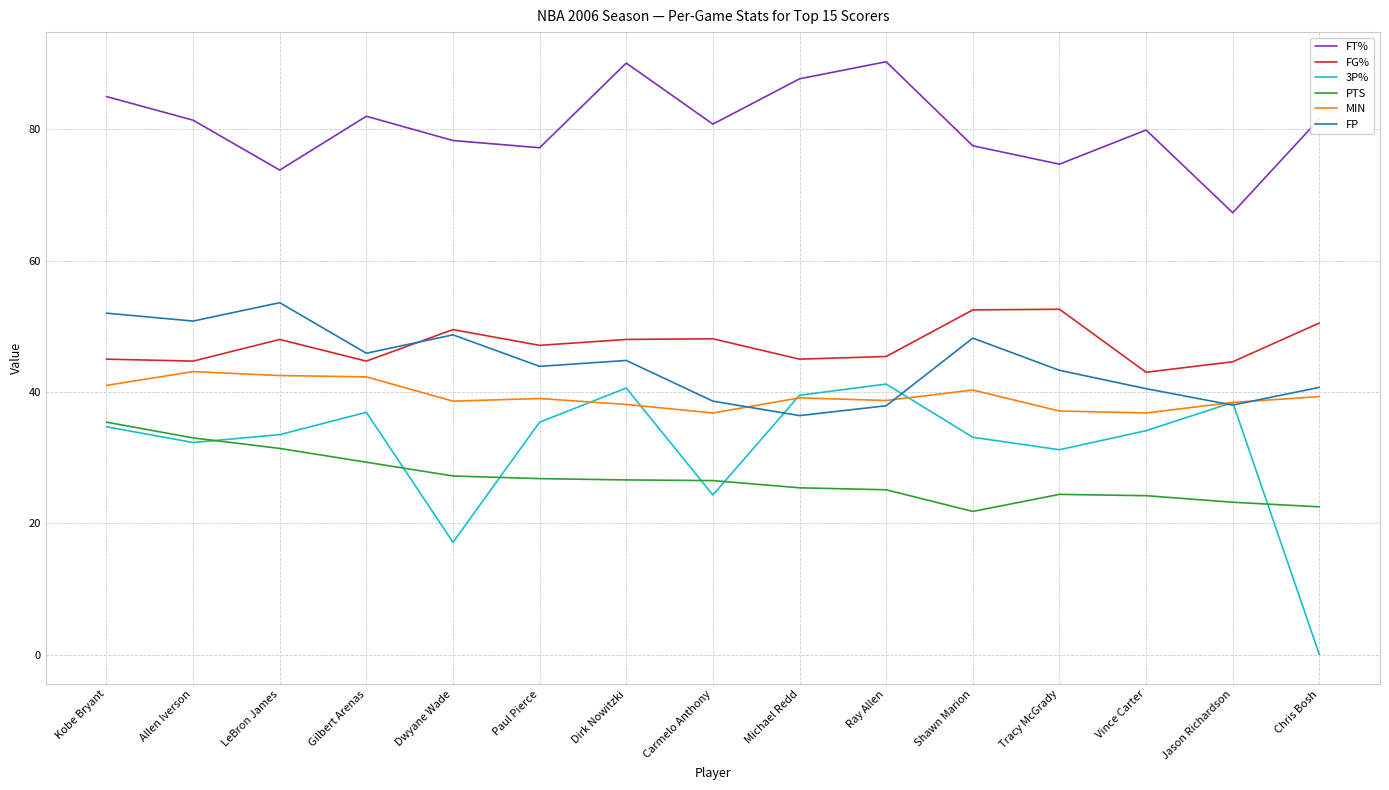

Which series has the widest spread of values?

3P%